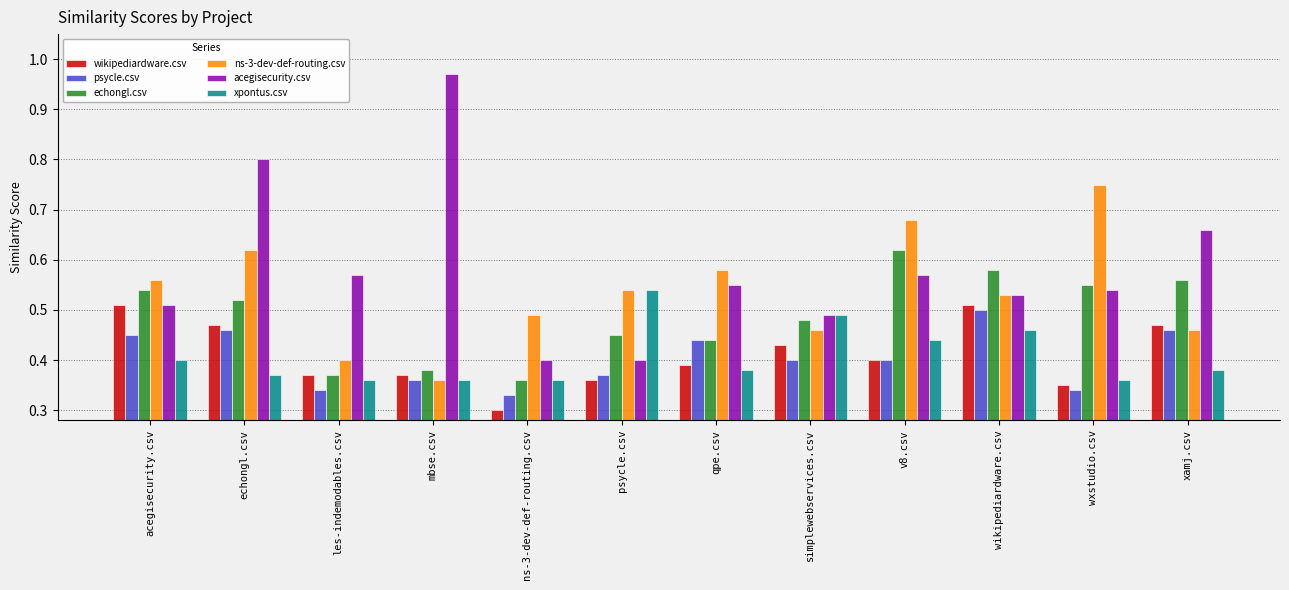

Rank the series at mbse.csv from highest to lowest value.

acegisecurity.csv, echongl.csv, wikipediardware.csv, psycle.csv, ns-3-dev-def-routing.csv, xpontus.csv